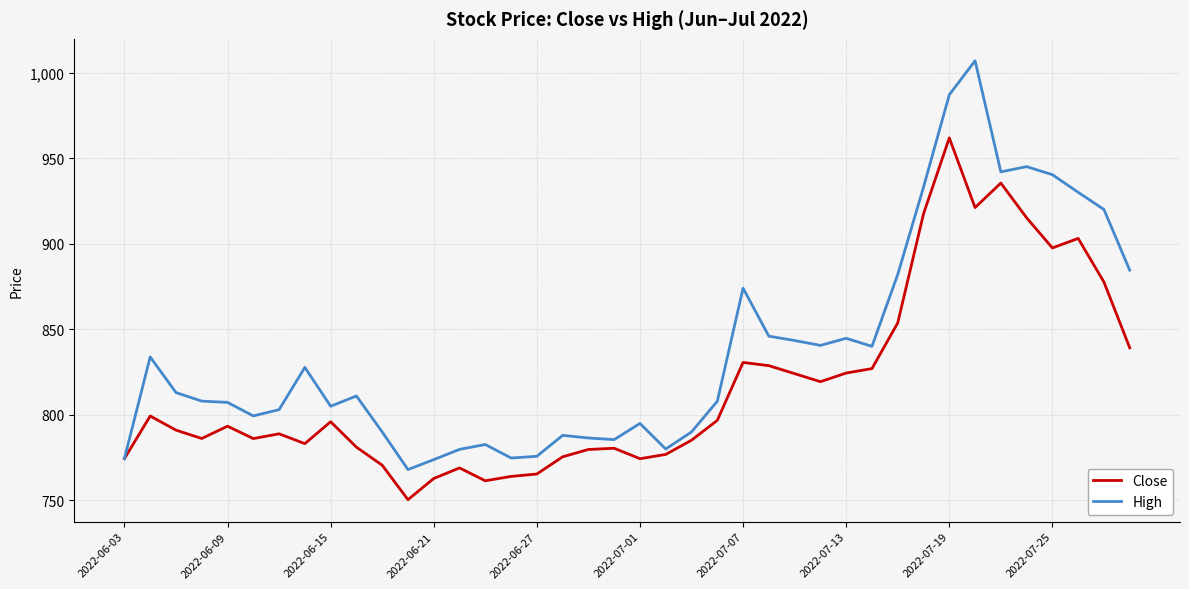

Which series has the widest spread of values?

High